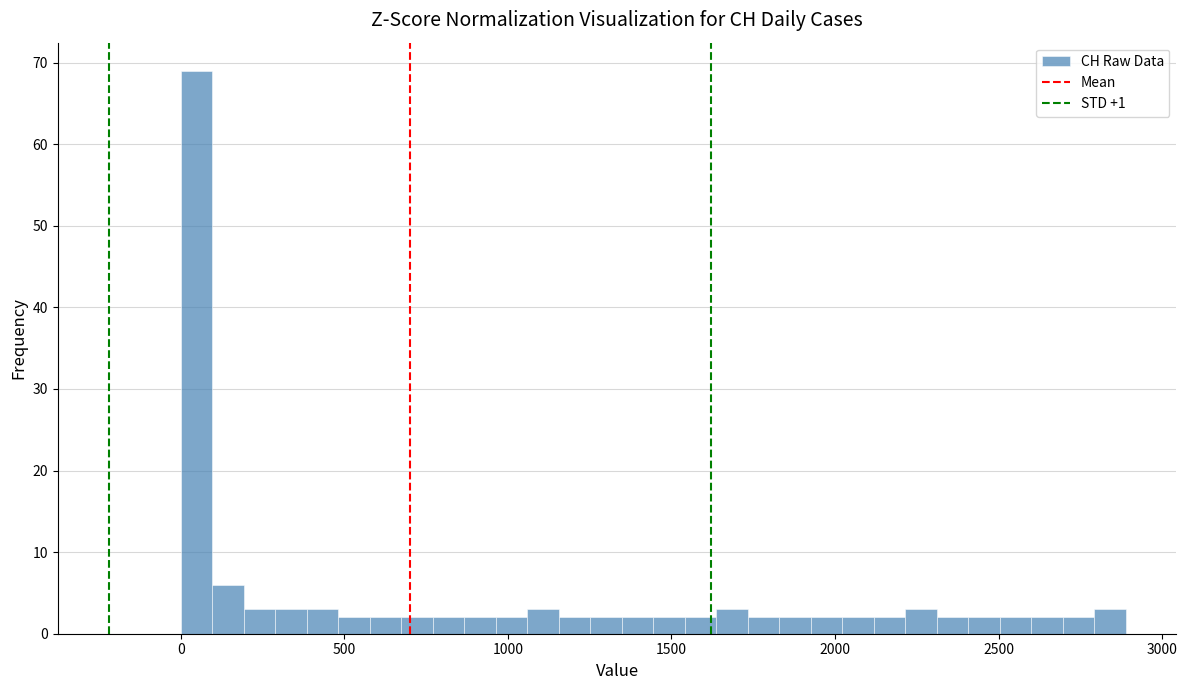

Around what value on the x-axis is the tallest bar? Give the approximate position of its centre, as read against the axis.

50